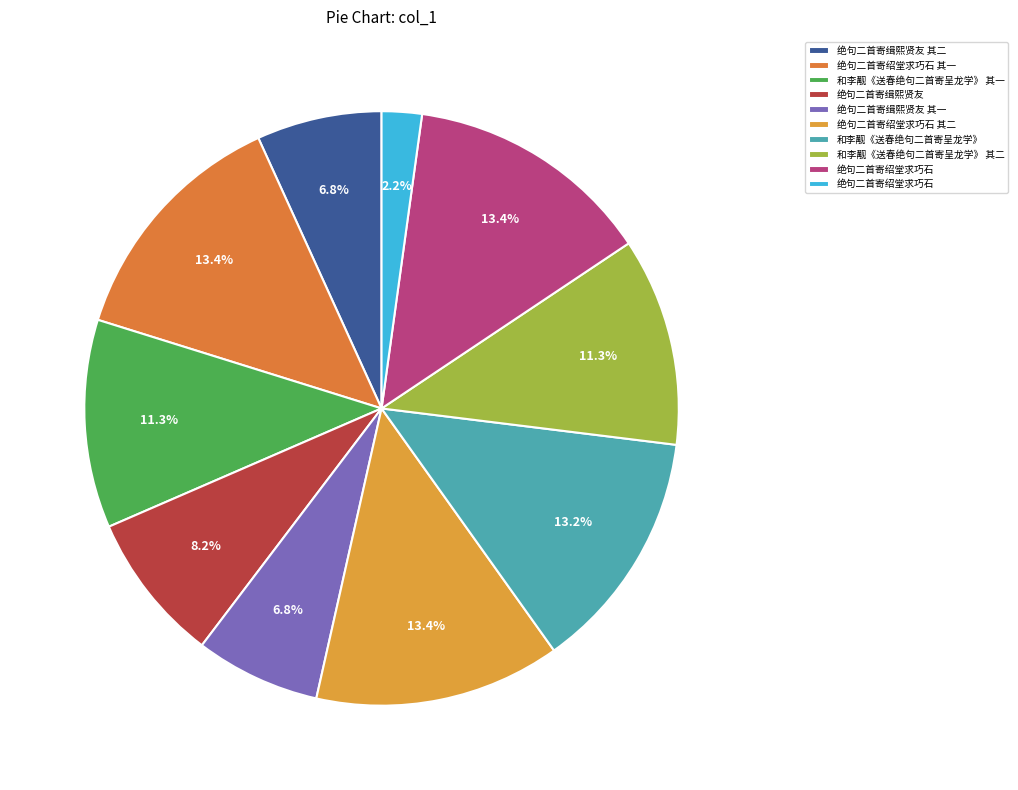

How many slices are in this pie chart?

10